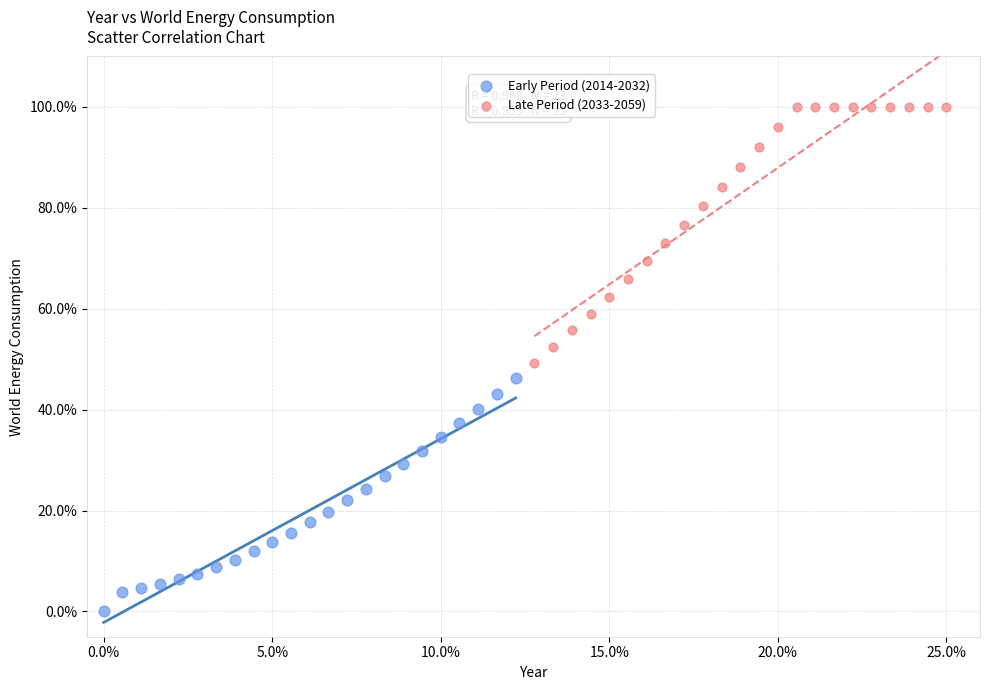

Which series contains the lowest Y value?

Early Period (2014-2032)